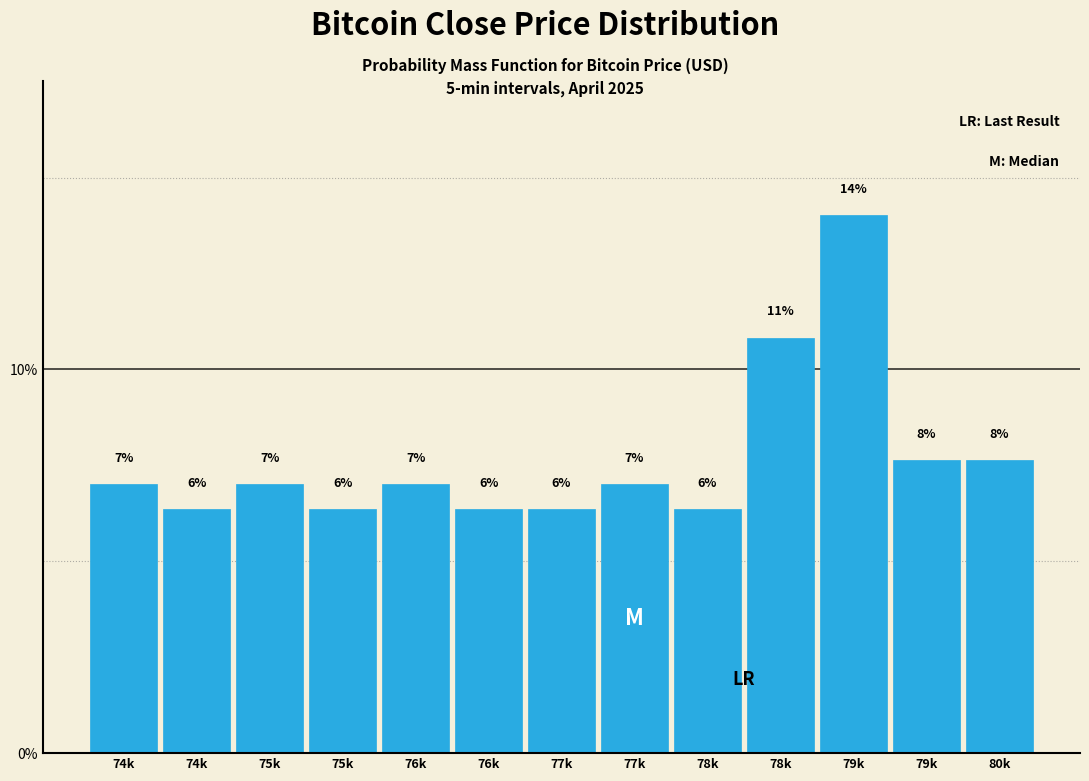

How many bars are there in total?

13